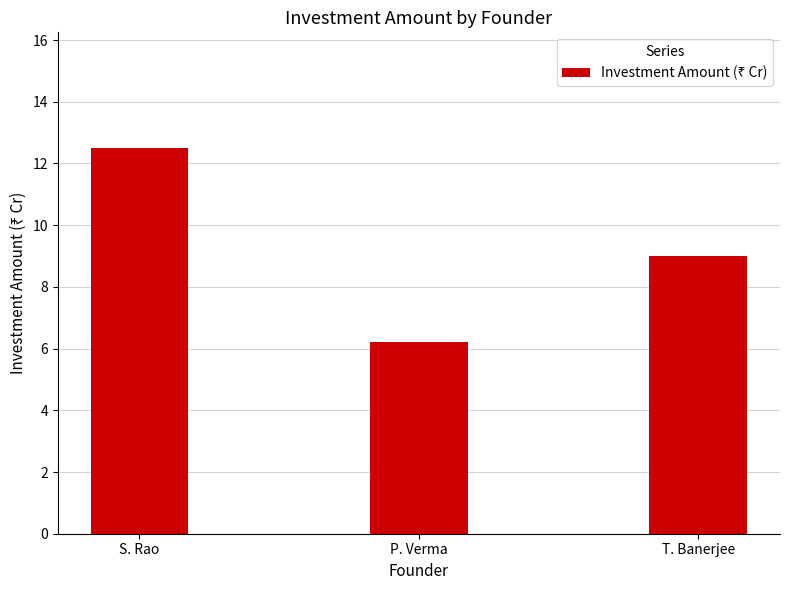

Is it true that the value at T. Banerjee is 9.0?

True